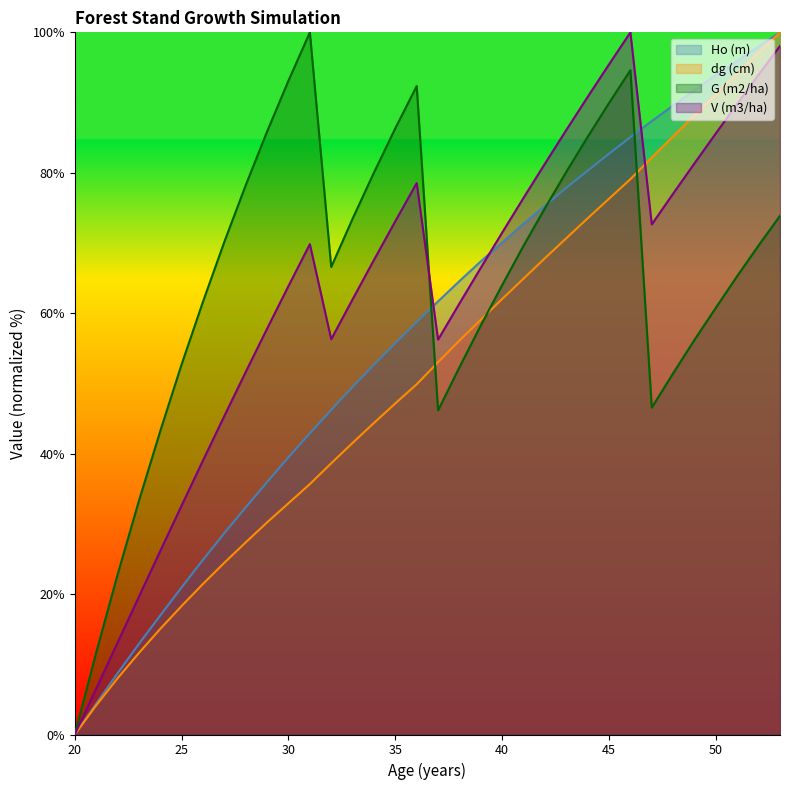

At which category does the chart reach its peak across all series?

53